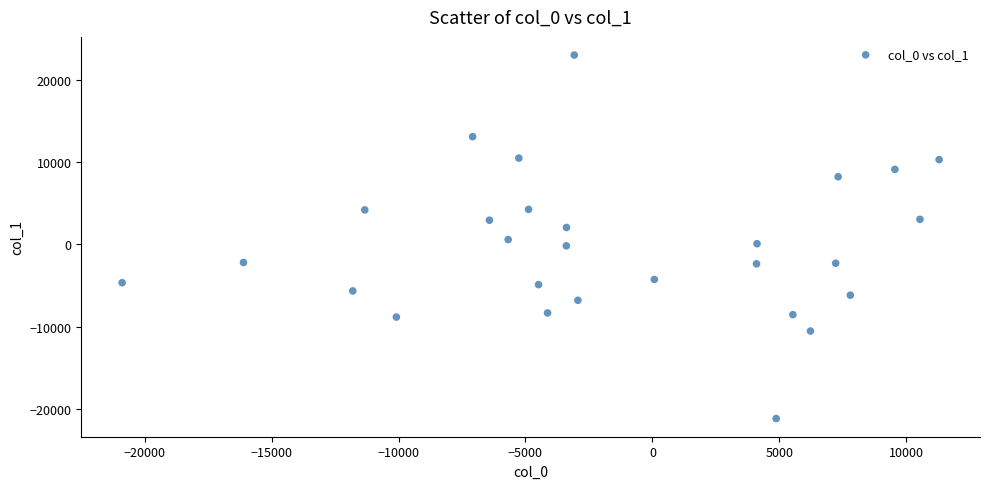

What is the range of X values (max minus min)?

32186.3